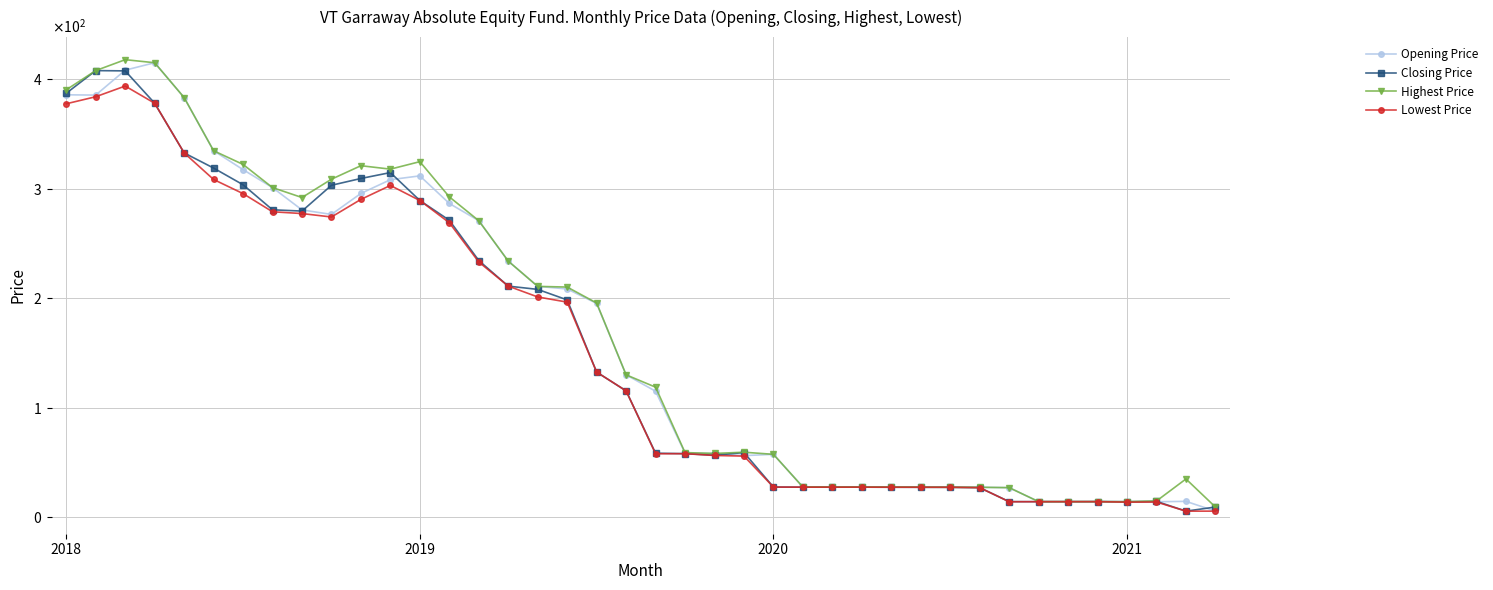

What are all the series names shown in the legend?

Opening Price, Closing Price, Highest Price, Lowest Price